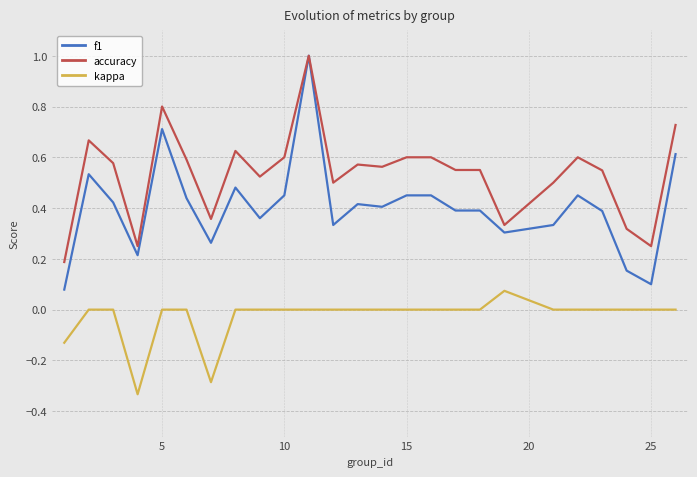

What is the greatest value displayed?

1.0